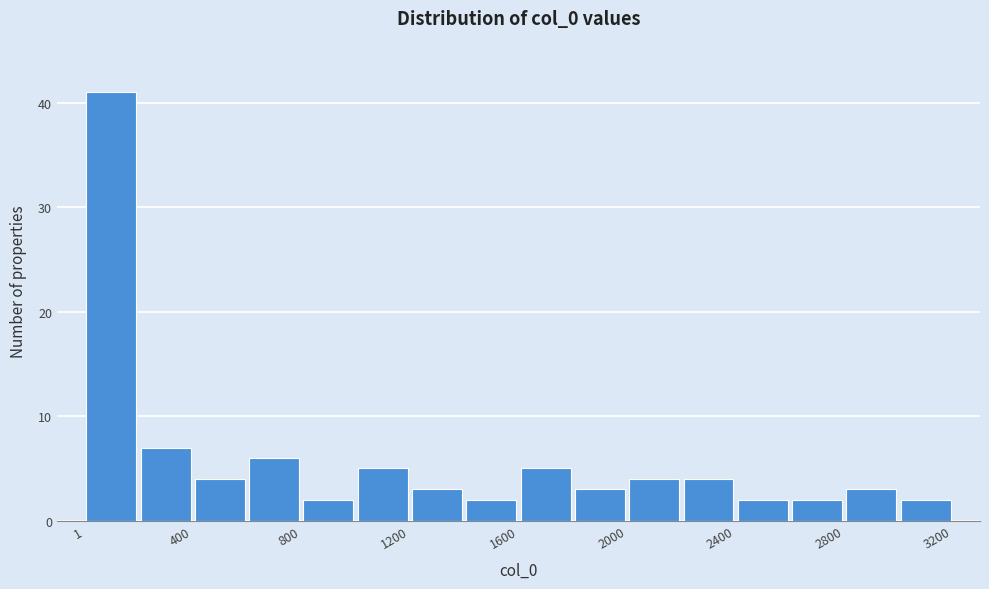

Around what value on the x-axis is the tallest bar? Give the approximate position of its centre, as read against the axis.

100